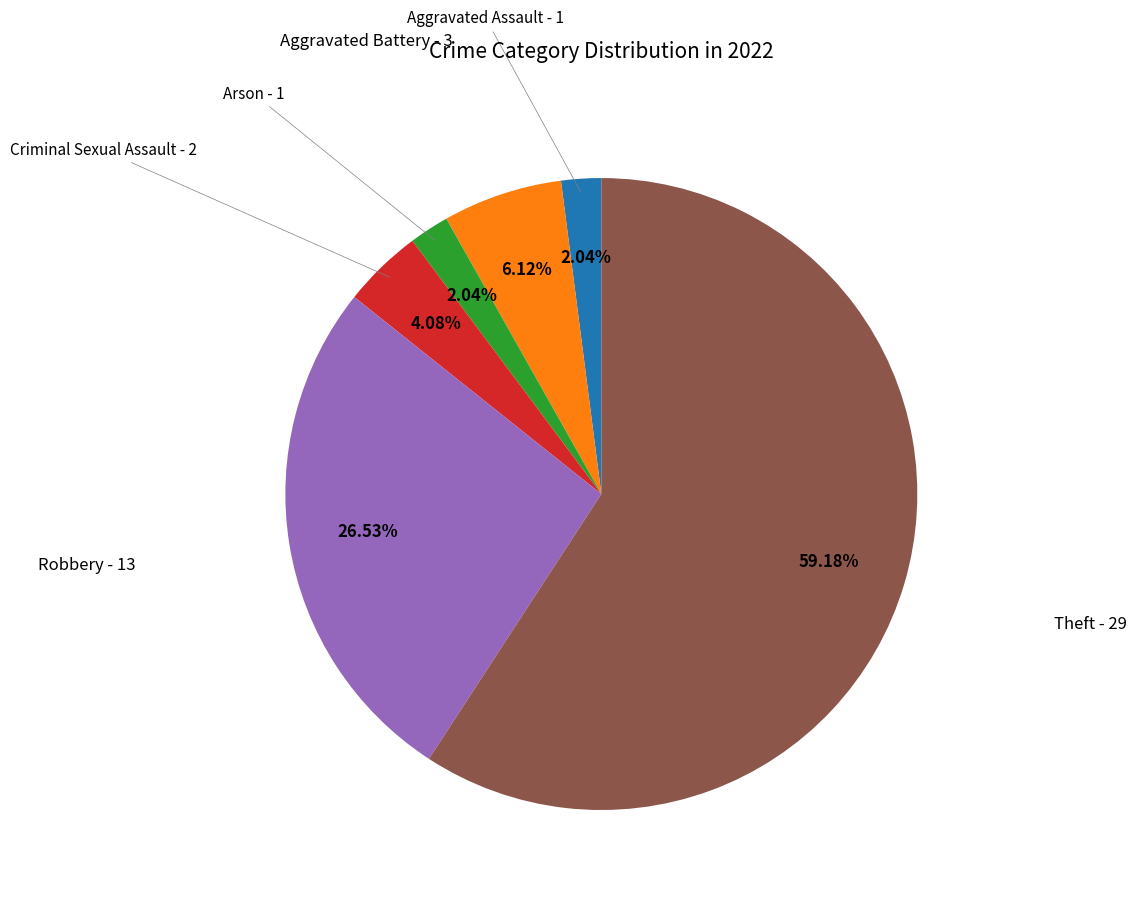

Do Aggravated Assault and Theft together represent more than half of the pie?

Yes